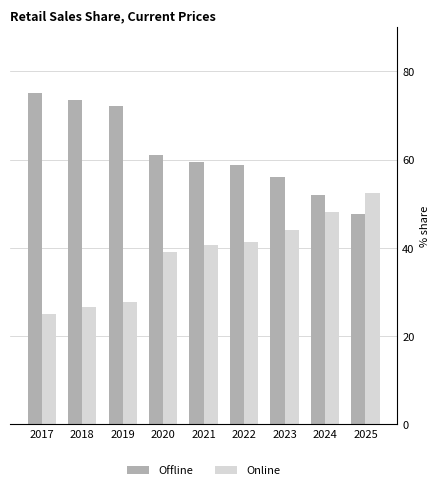

Are the bars grouped side by side (vs. stacked)?

Yes